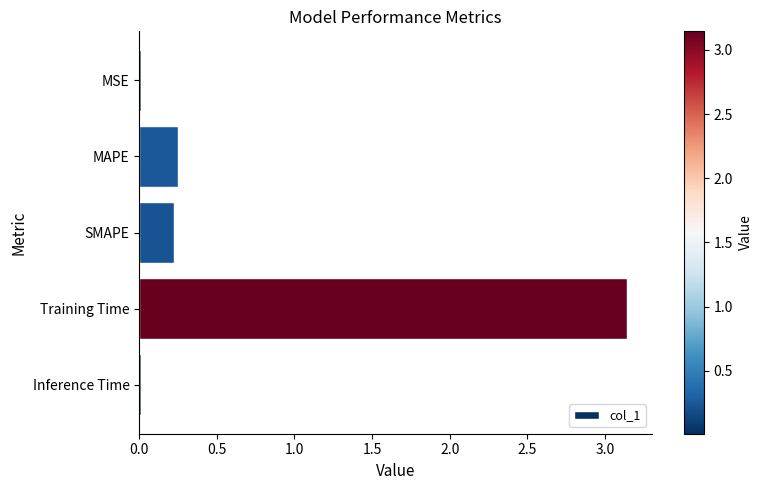

What is the sum of all values?

3.6